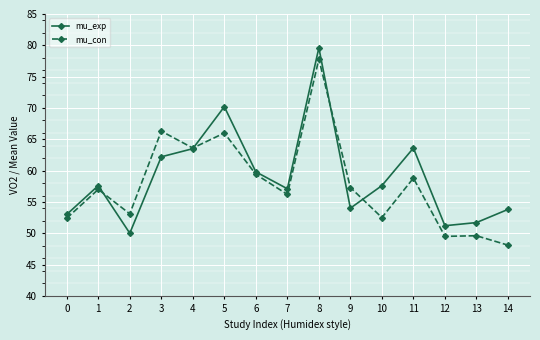

What is the average value of the mu_exp series?

59.0